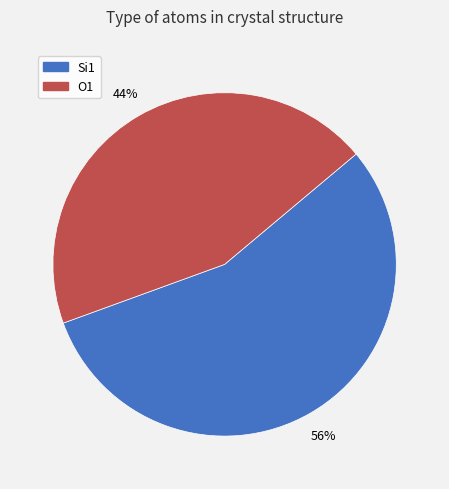

Which slice represents more than half of the pie?

Si1